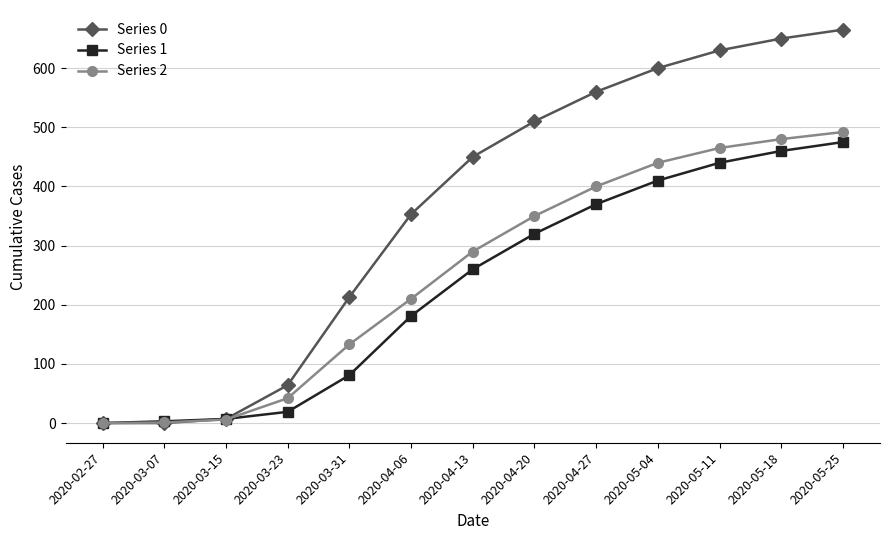

Rank the series by their average value, from lowest to highest.

Series 1, Series 2, Series 0